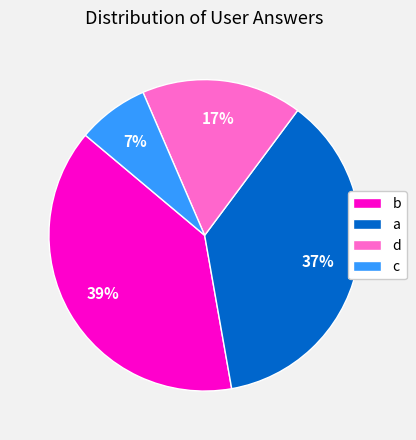

To the nearest percent, what is the difference between the b and a slice percentages?

2%